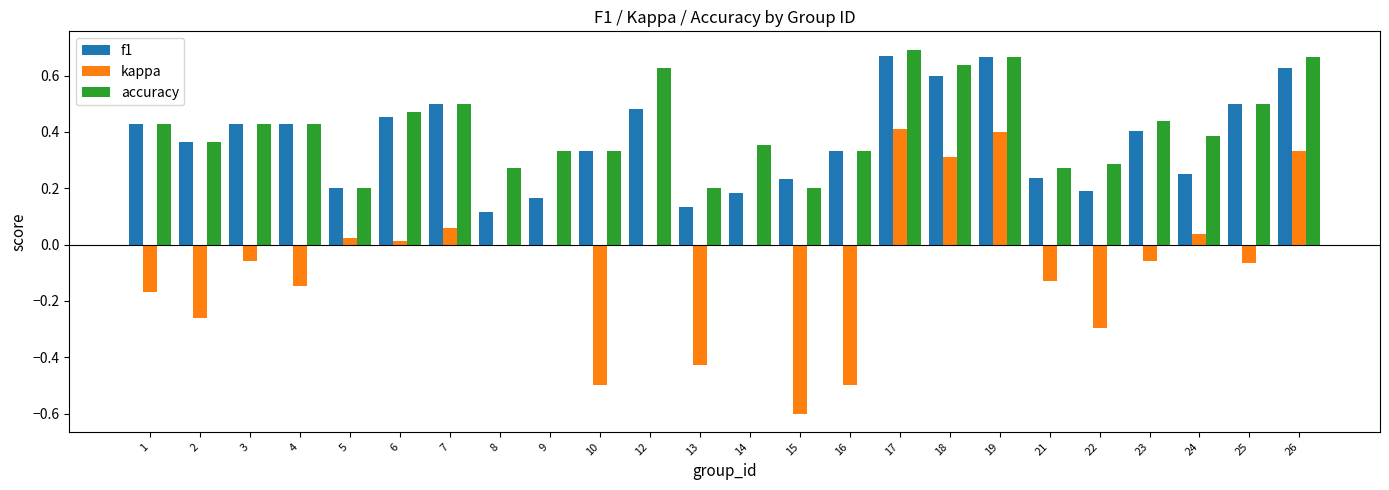

Count the number of categories in the chart.

24